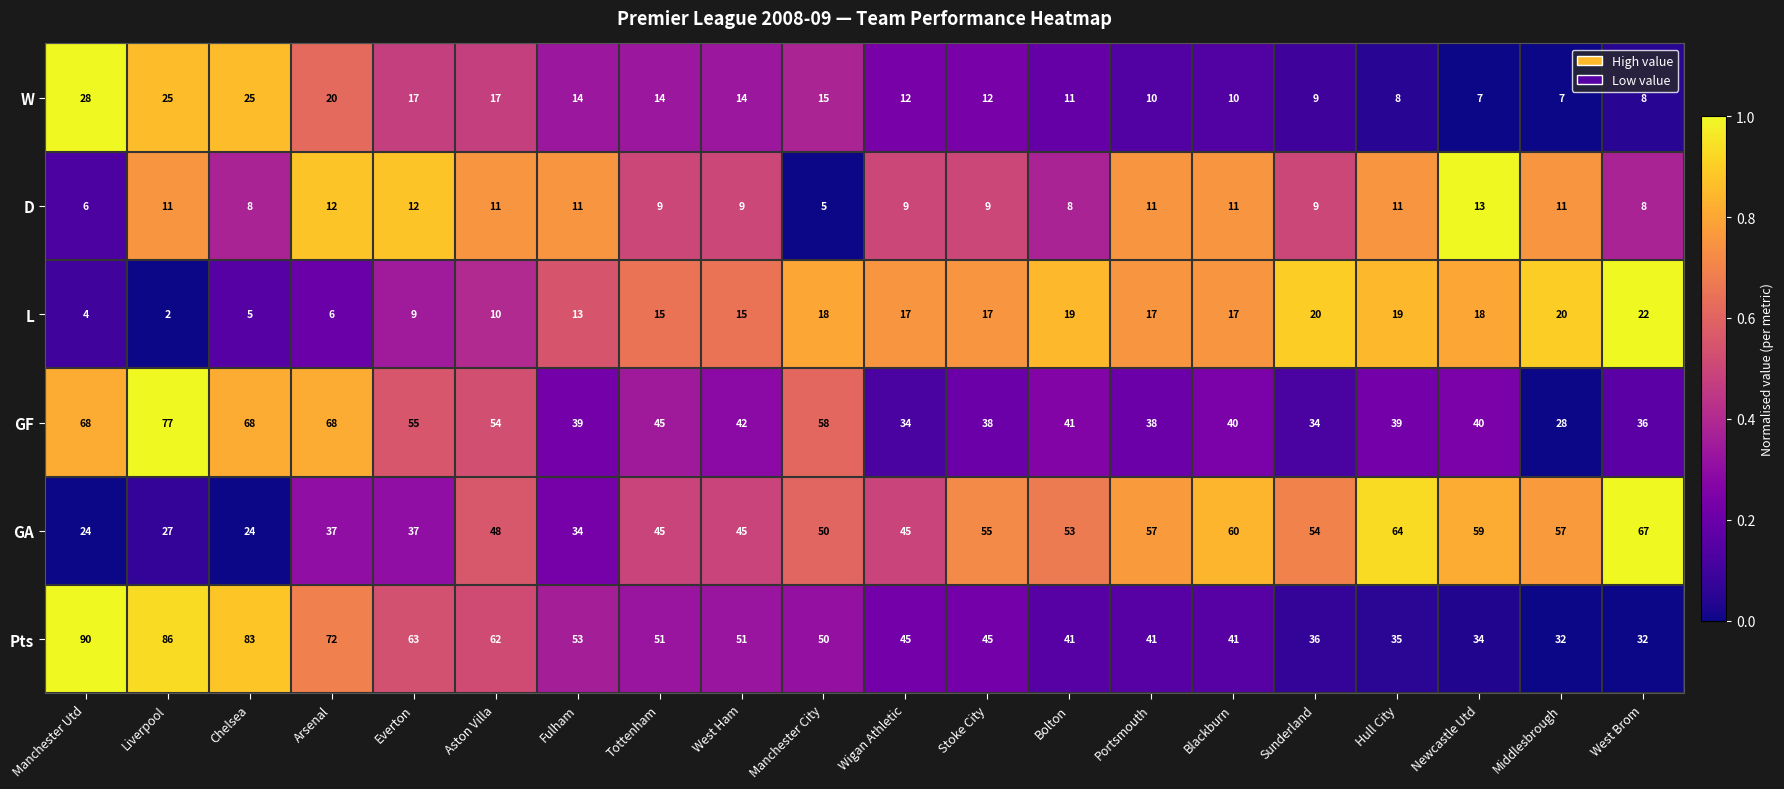

True or false: GF has a value of 21 at Newcastle Utd.

False